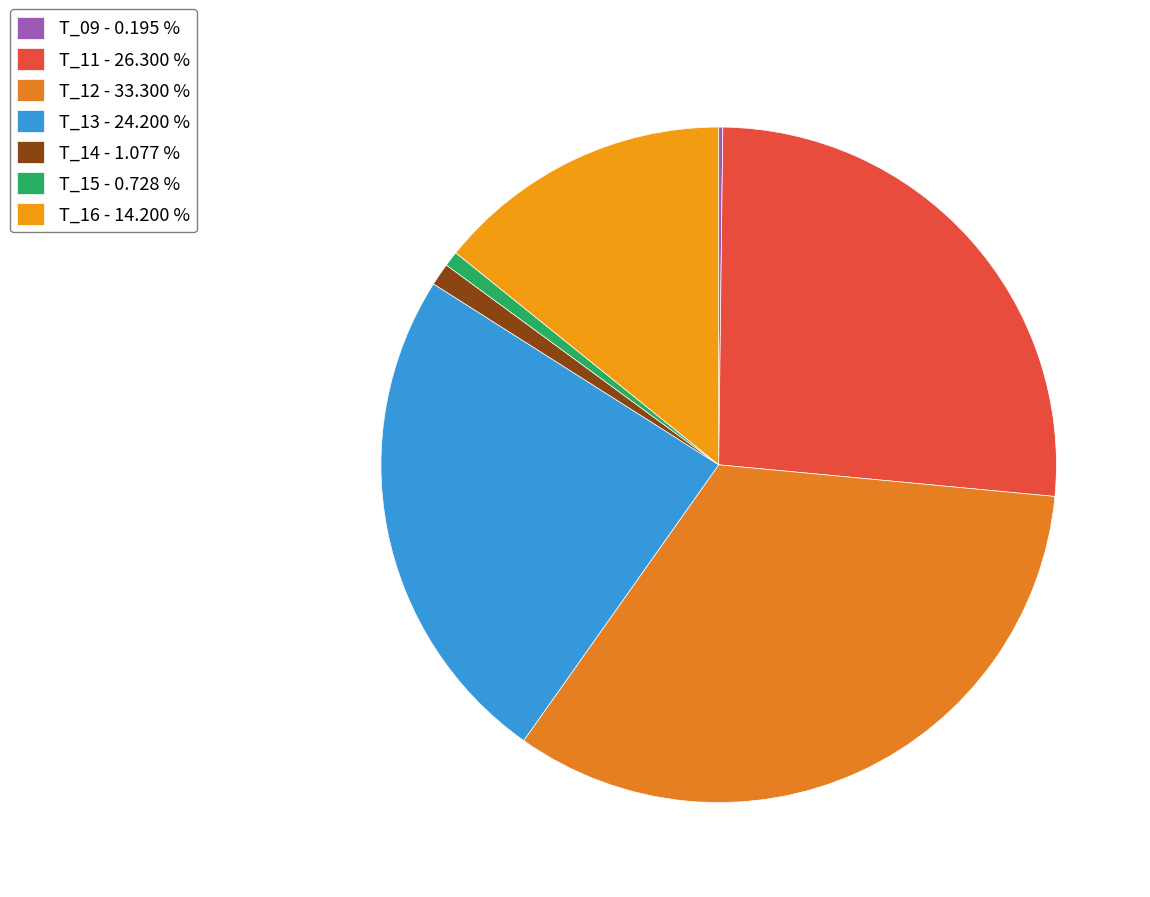

Approximately how many times larger is the value at T_12 compared to T_15?

45.8